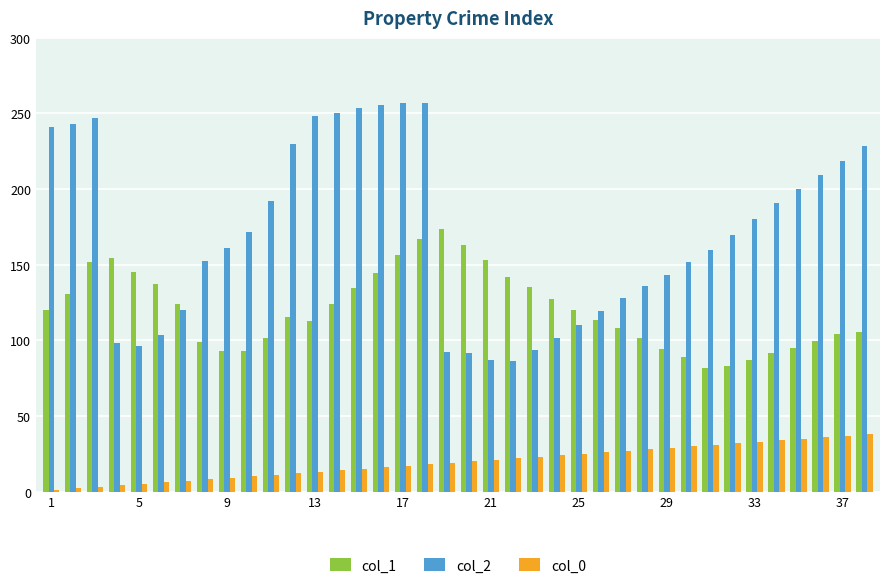

Which series has the largest total across all categories?

col_2